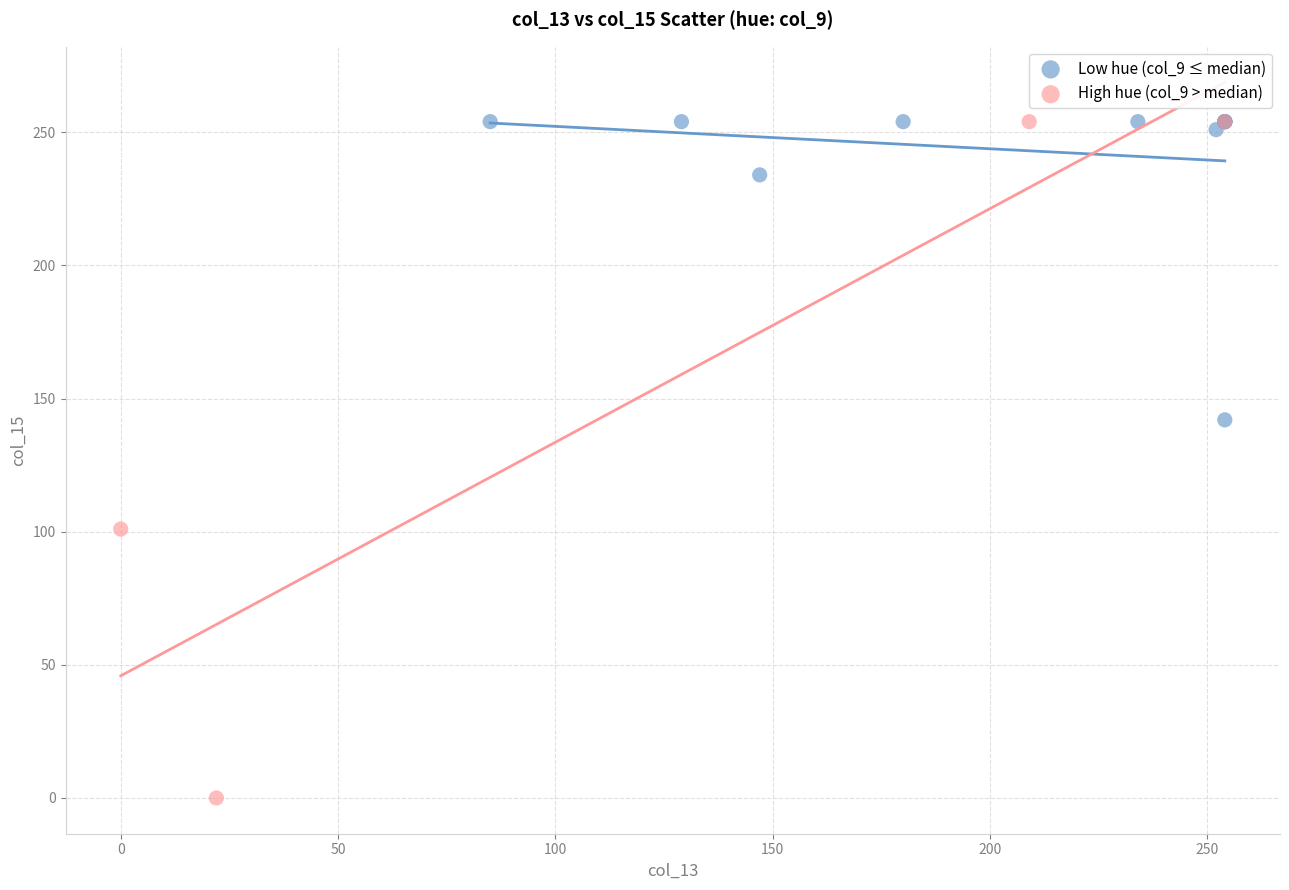

Which series has the widest spread of Y values?

High hue (col_9 > median)